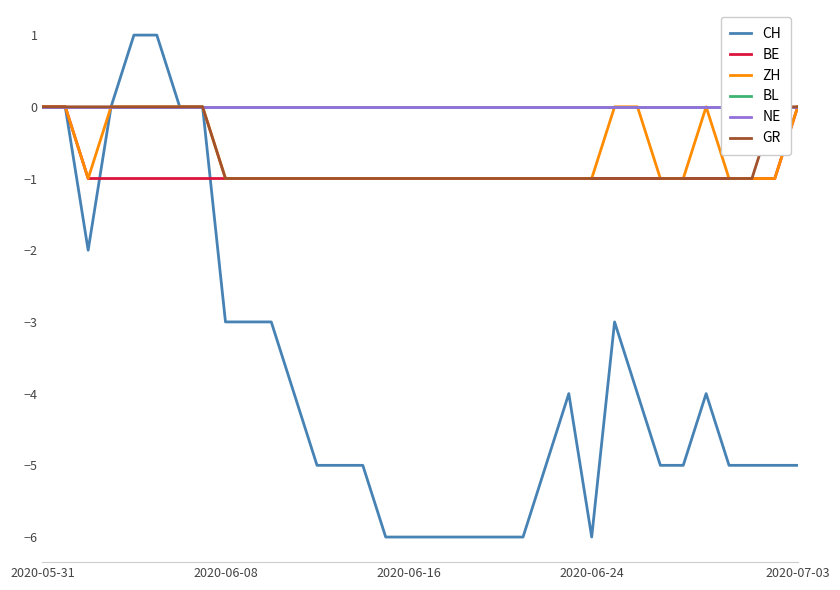

True or false: NE has more than 1 interior local peaks.

False